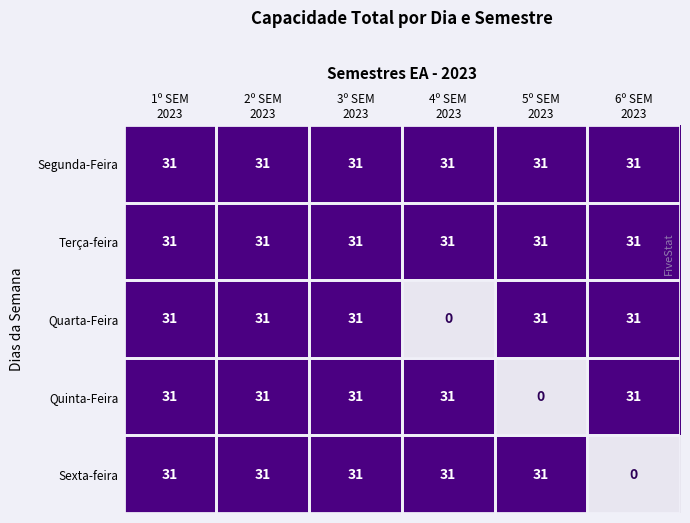

Between 1º SEM
2023 and 6º SEM
2023, which series saw the biggest shift?

Sexta-feira